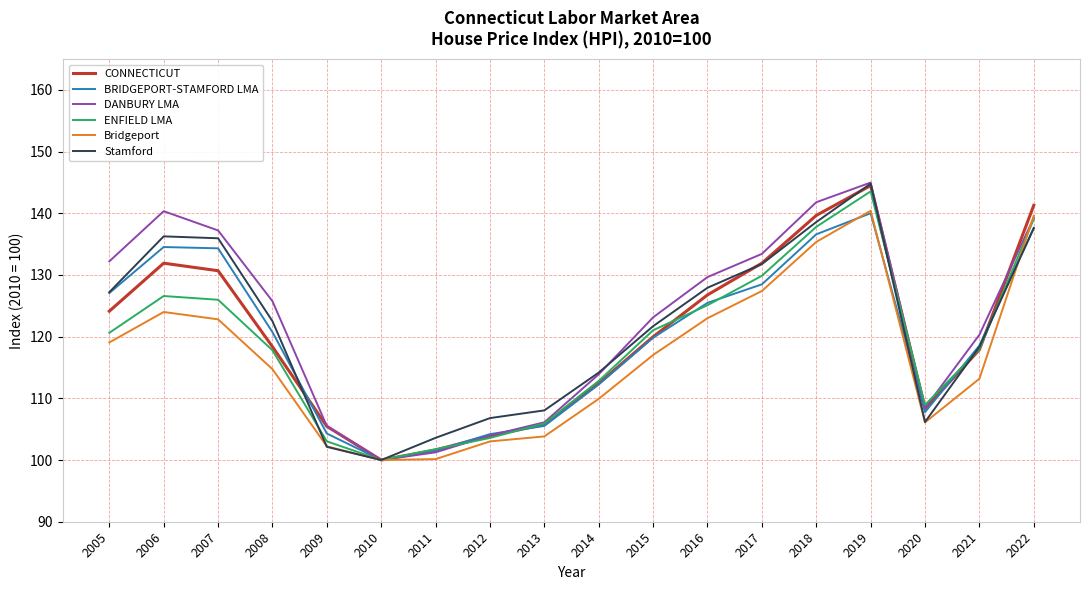

What is the difference between the highest and lowest values at 2022?

3.7